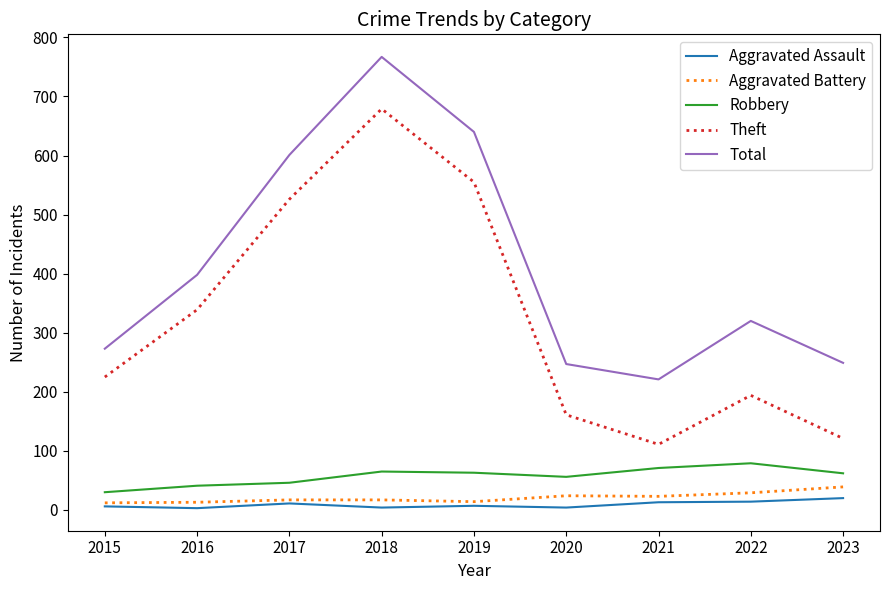

At how many categories does at least one series exceed 362?

4